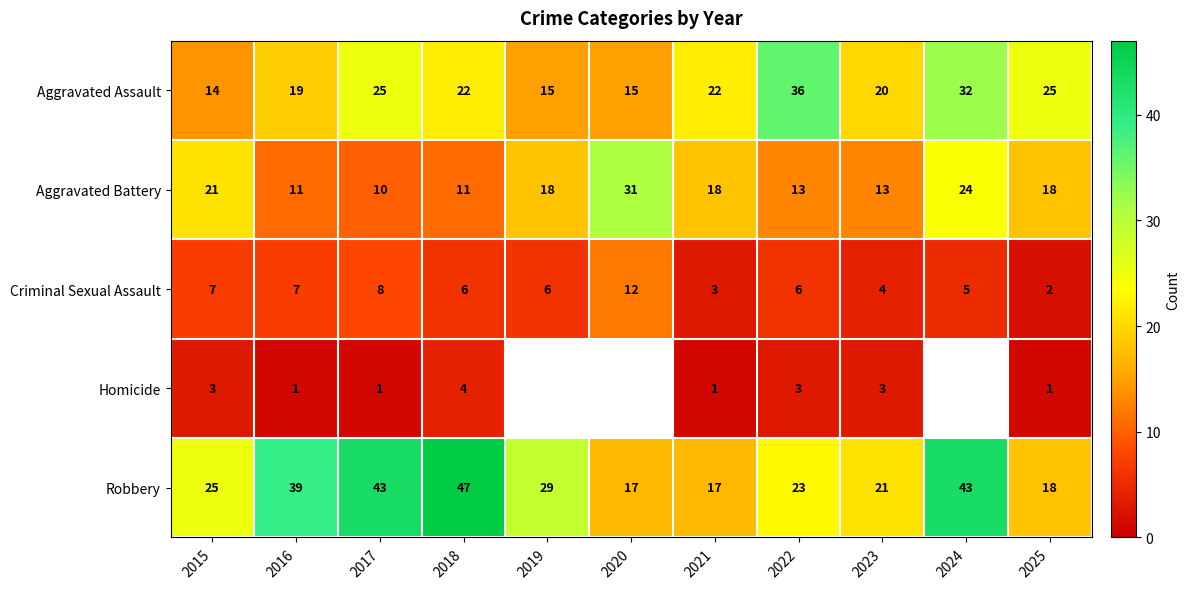

Where is Aggravated Battery nearest to the value 20?

2015